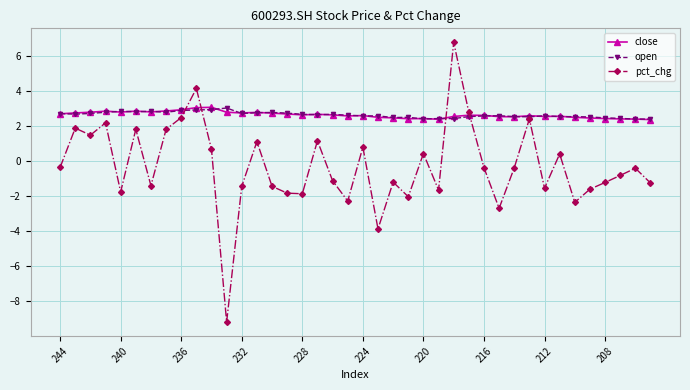

What is the value of the close point at the 3rd from the left?

2.8